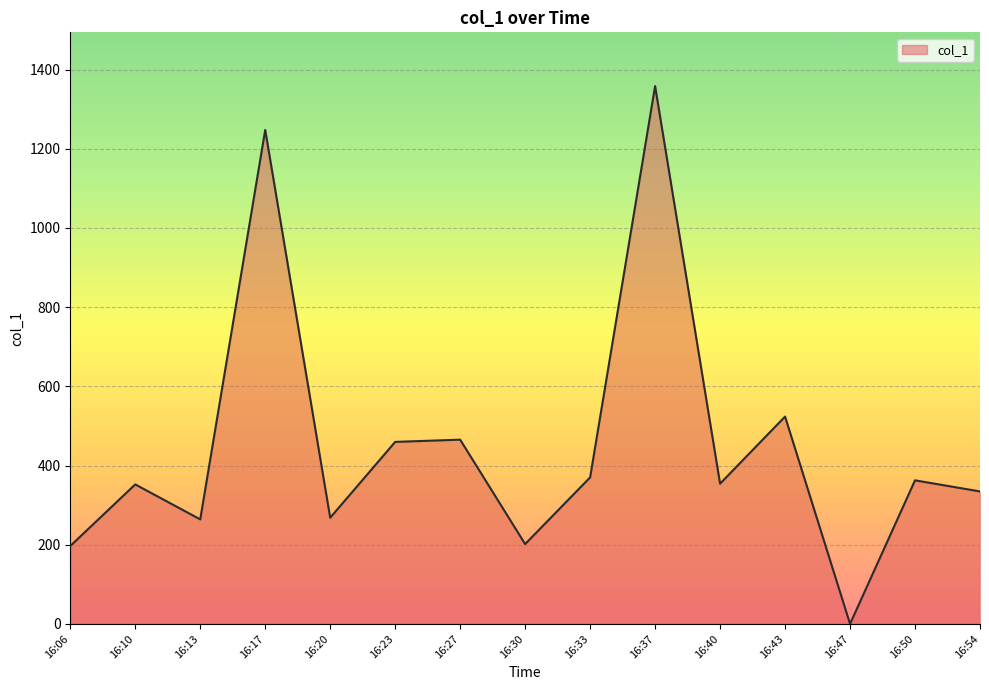

At which label is the value closest to 679?

16:43